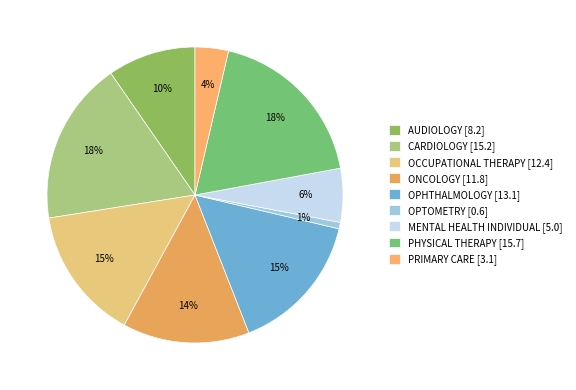

What percentage is the PHYSICAL THERAPY slice, to the nearest percent?

18%